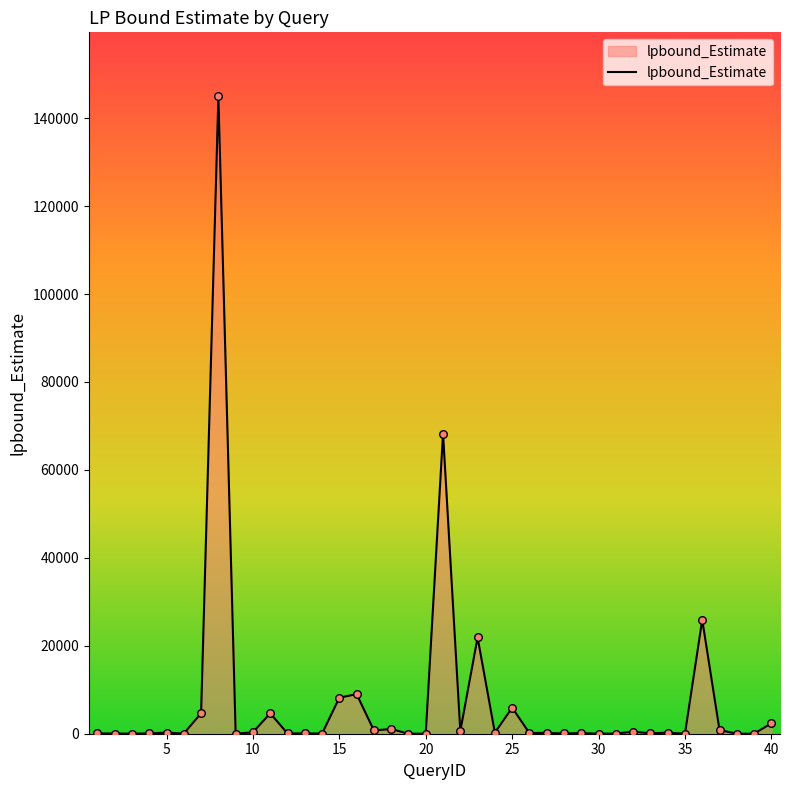

What is the difference between the maximum and minimum values?

145007.0